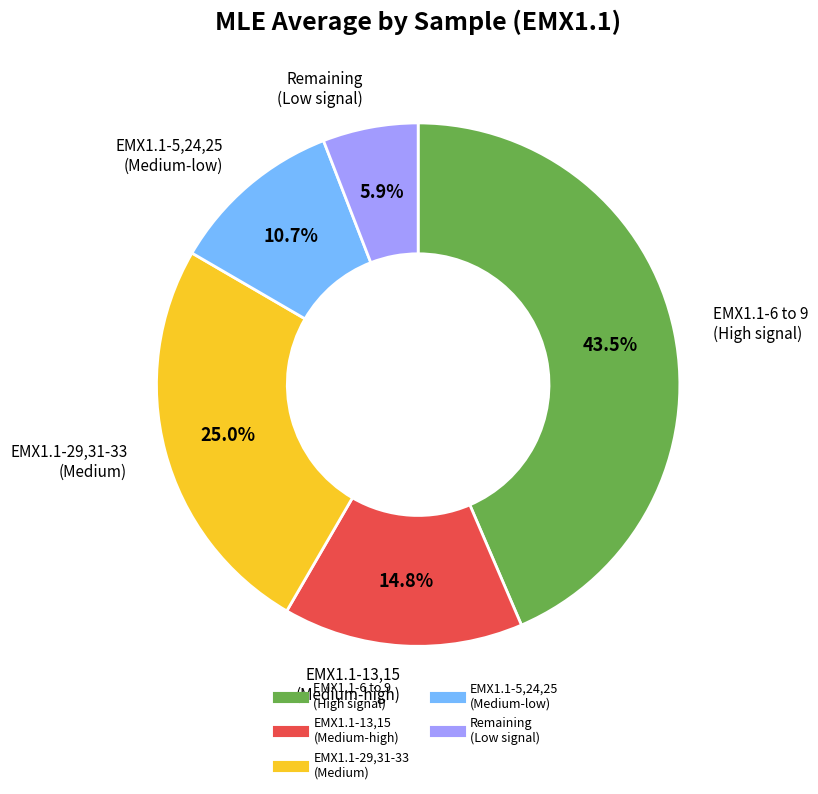

Is there any slice that represents more than half of the pie?

No